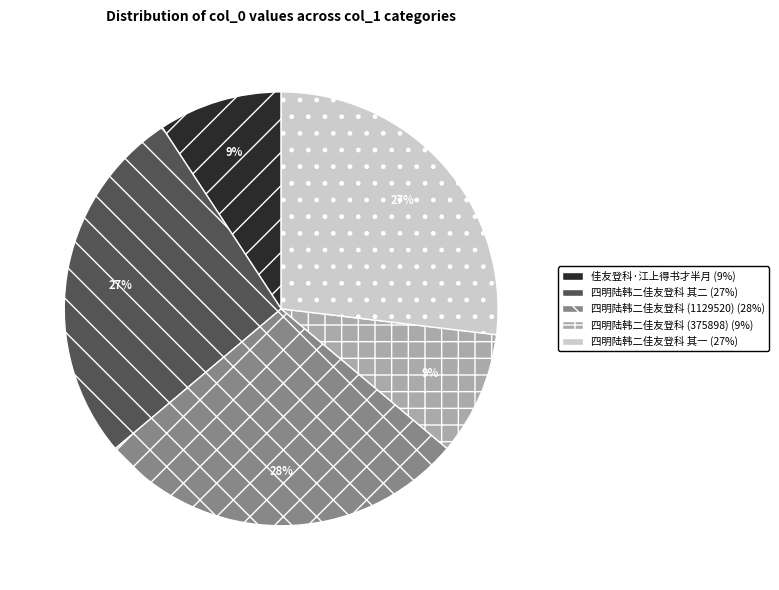

To the nearest percent, what is the average slice percentage?

20%